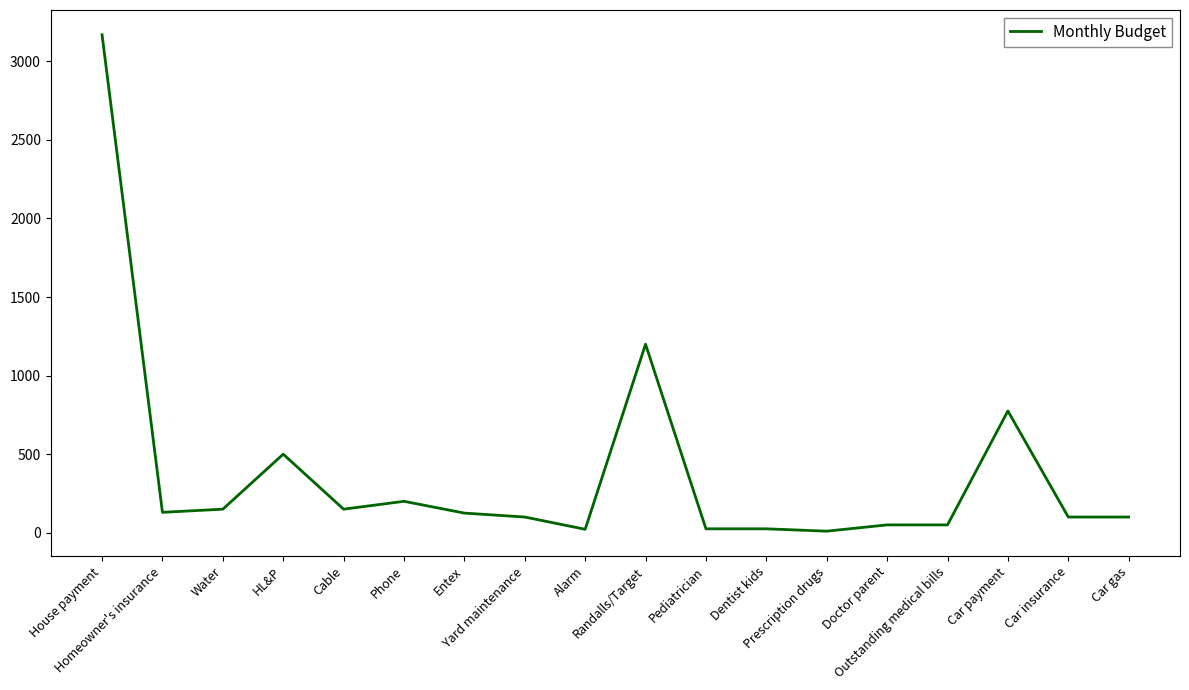

What is the maximum value shown in the chart?

3169